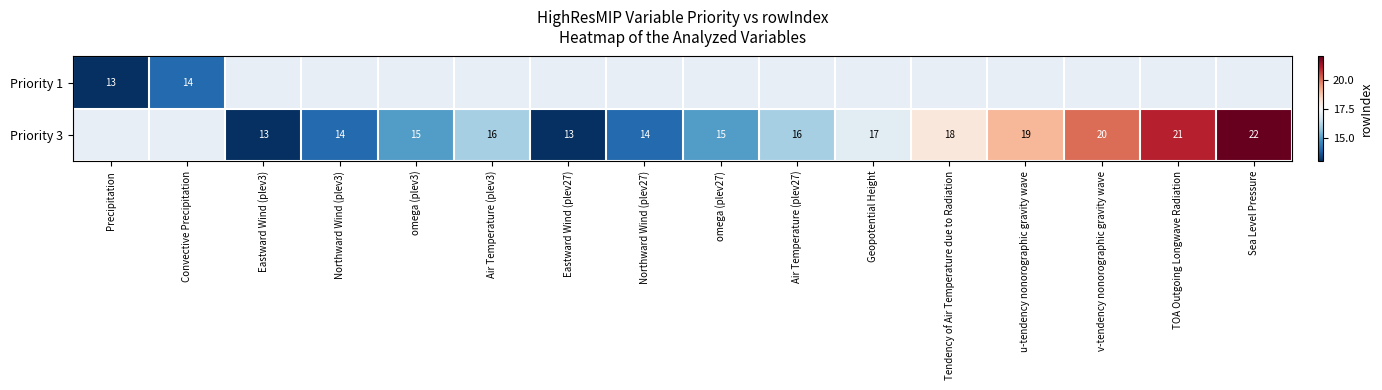

Is it true that Priority 3 equals 7 at TOA Outgoing Longwave Radiation?

False